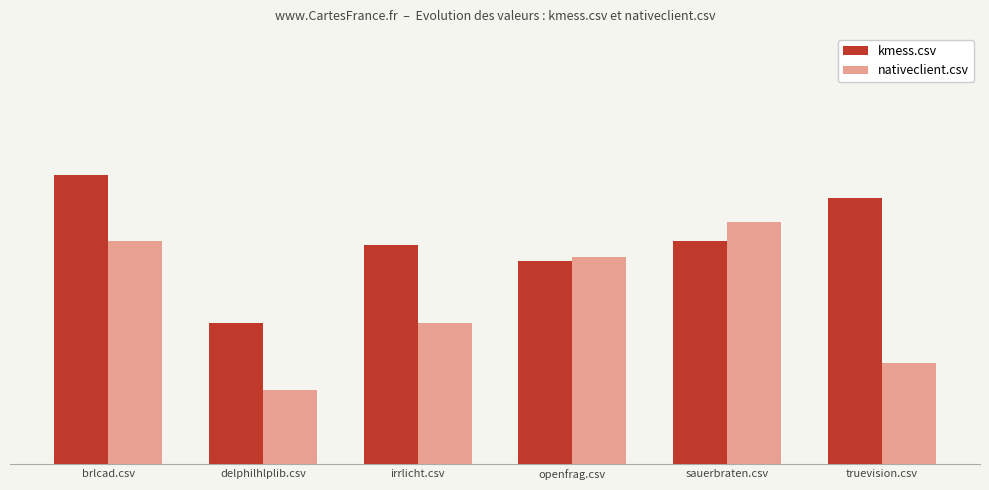

At which category does the chart reach its minimum across all series?

delphilhlplib.csv